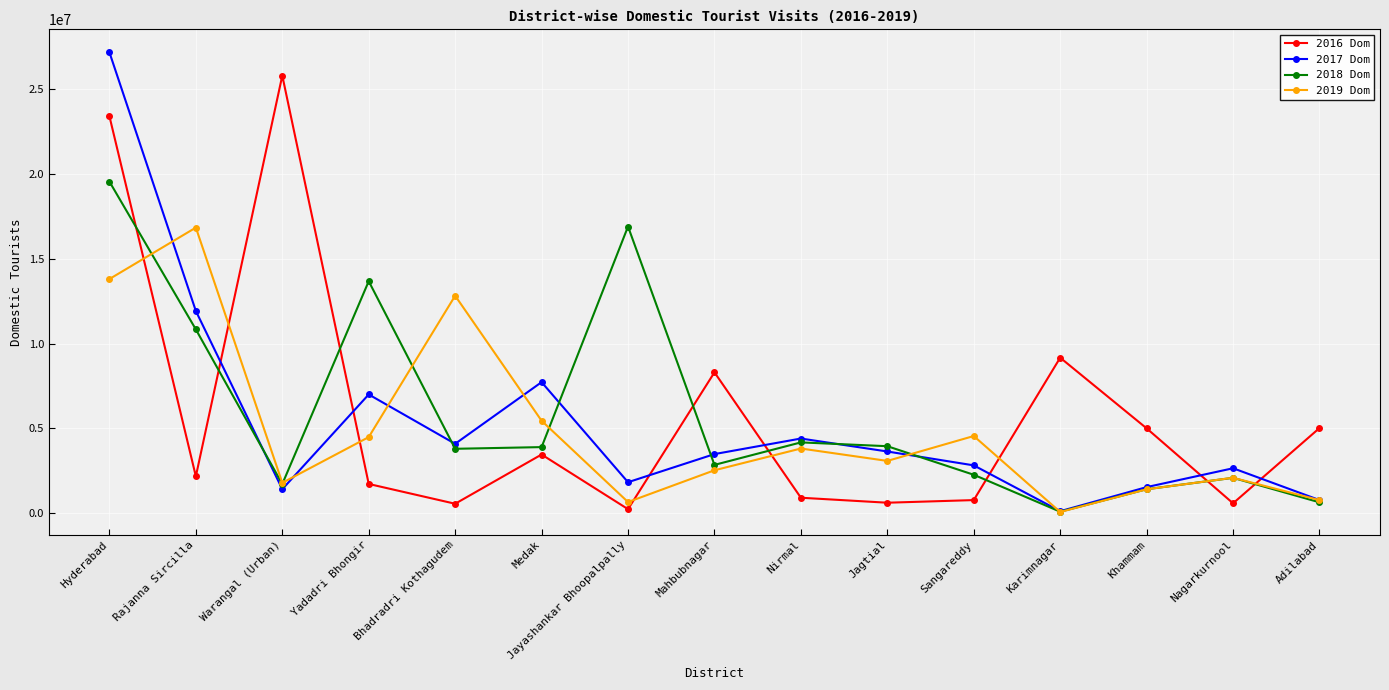

At which label does 2017 Dom reach its minimum?

Karimnagar